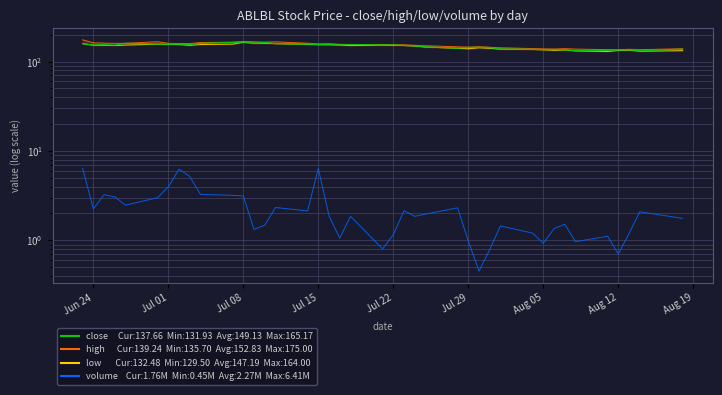

In high, how many points are lower than both neighbors (excluding endpoints)?

8